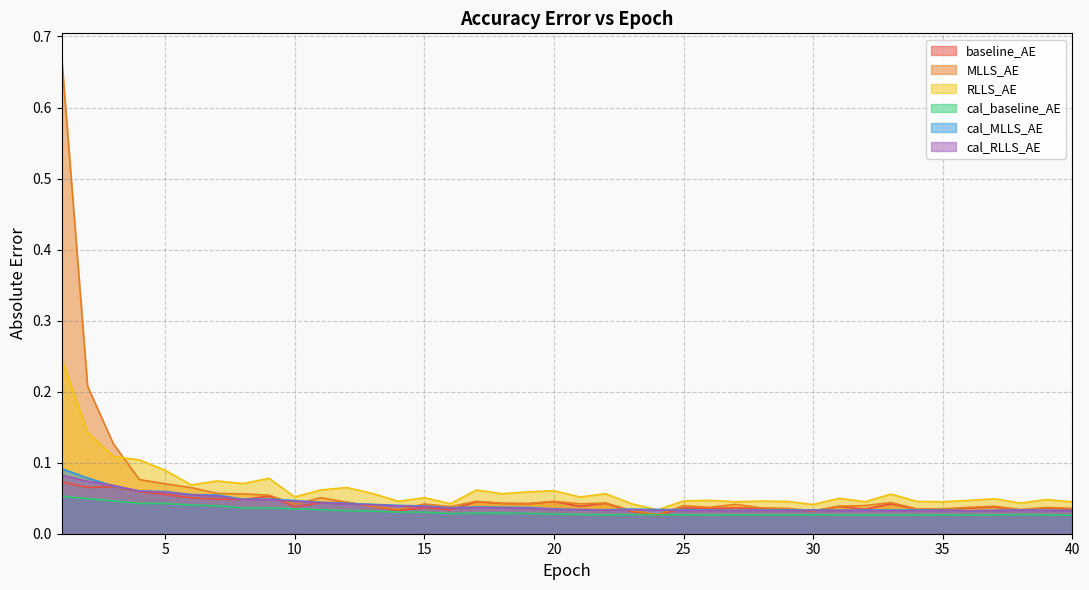

In MLLS_AE, how many points are higher than both neighbors (excluding endpoints)?

10